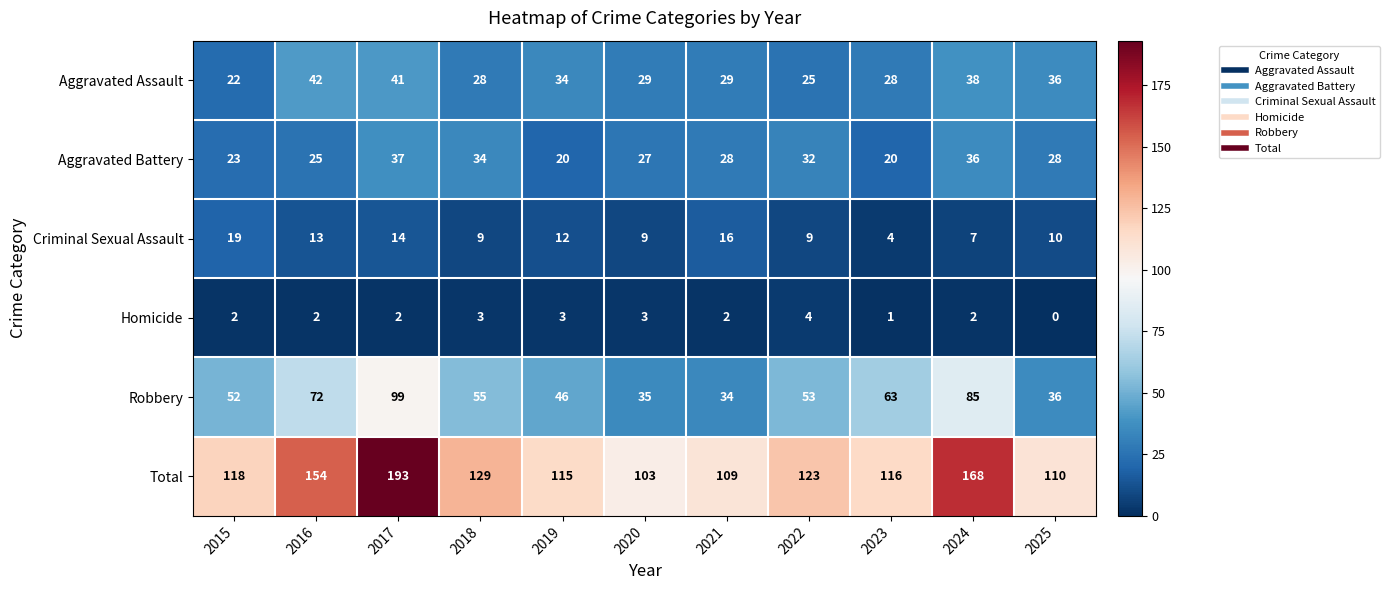

What is the approximate value of Aggravated Assault at 2024?

38